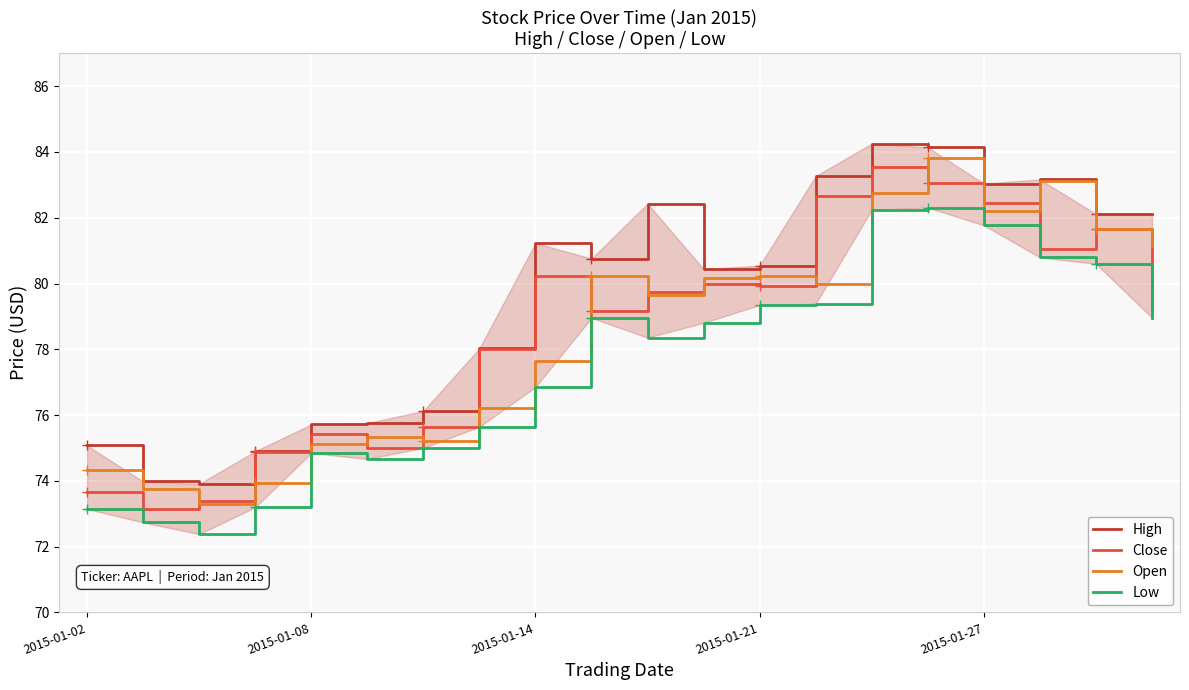

True or false: Close has a value of 31.4 at 2015-01-14.

False